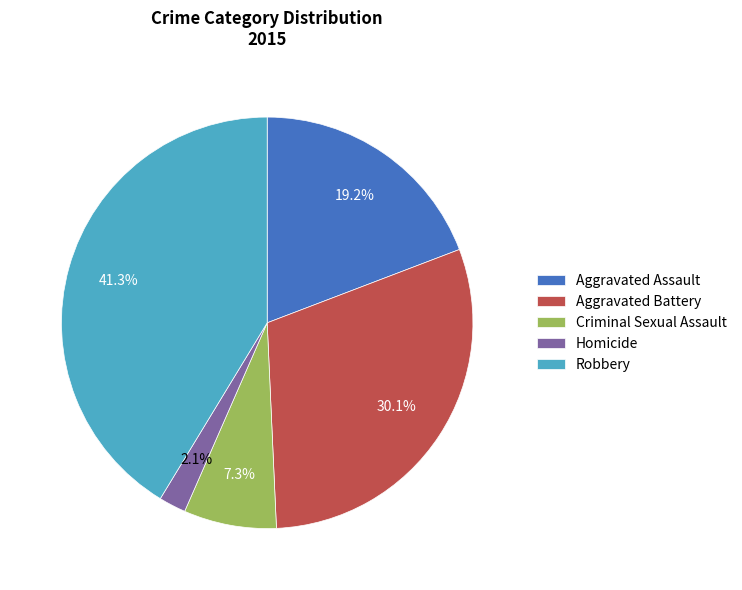

How many segments does this pie chart have?

5